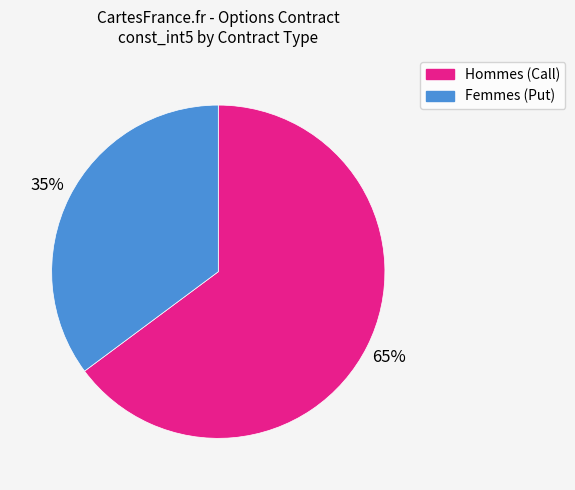

Rank the categories by value from lowest to highest.

Femmes (Put), Hommes (Call)